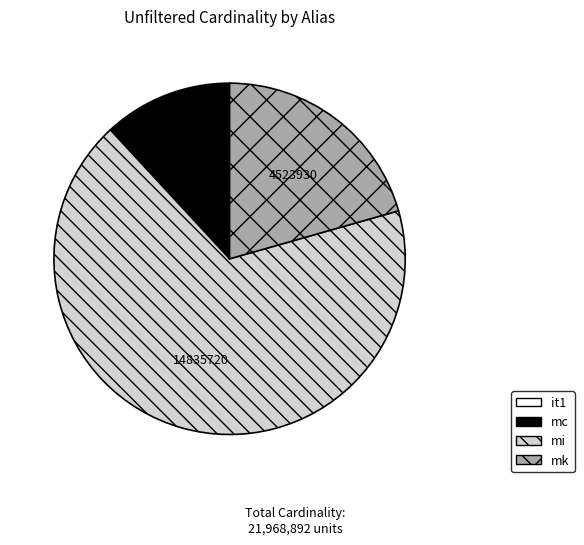

Do mk and mc together represent more than half of the pie?

No